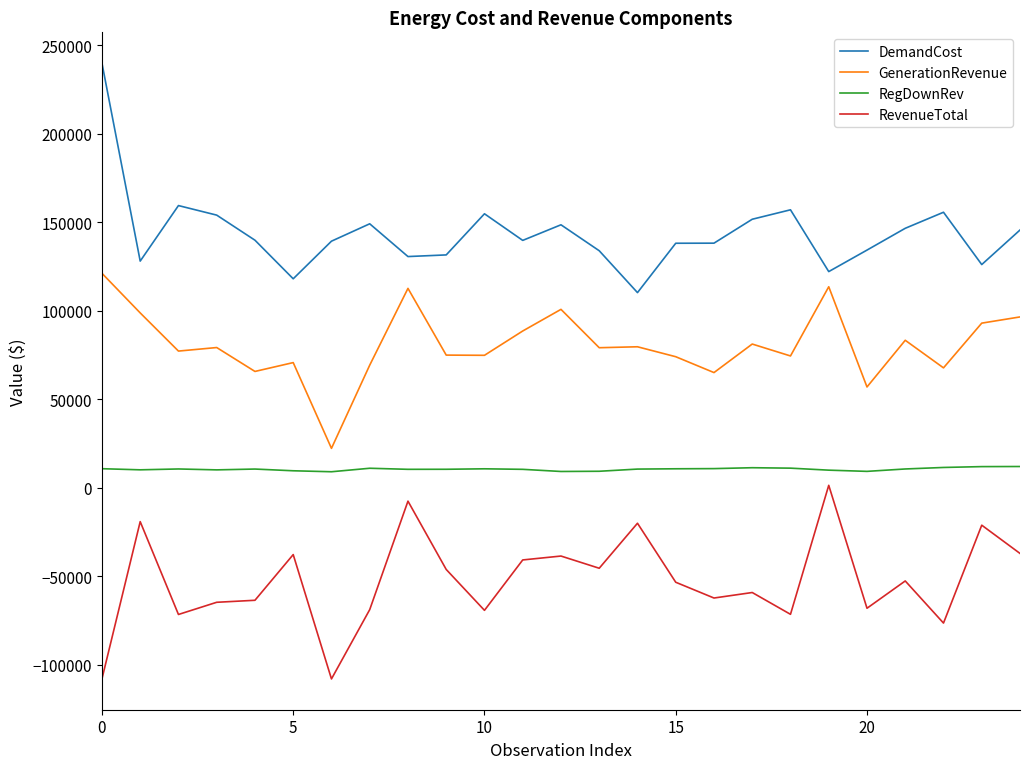

What is the greatest value displayed?

239954.9